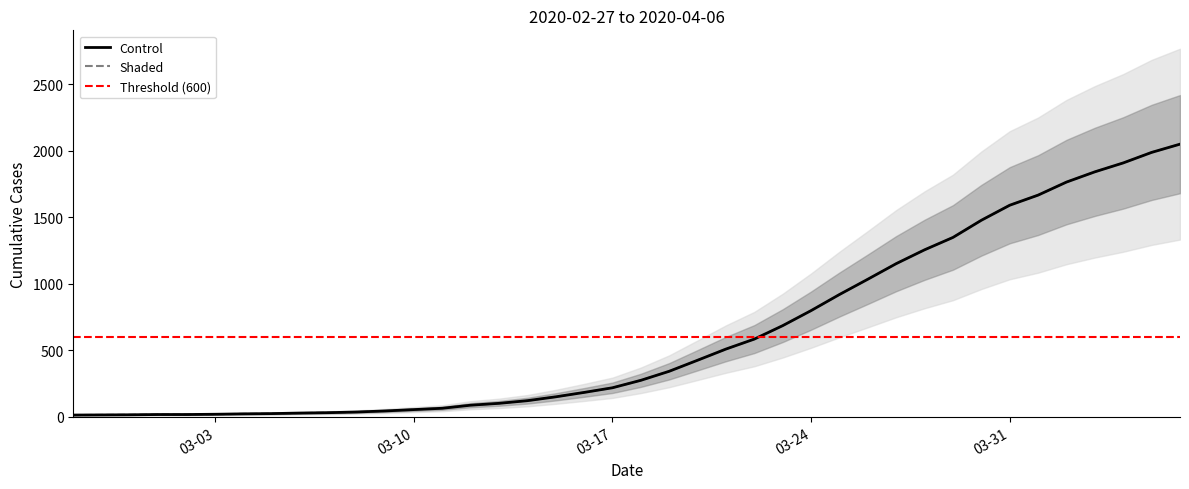

How many distinct data groups are displayed?

1